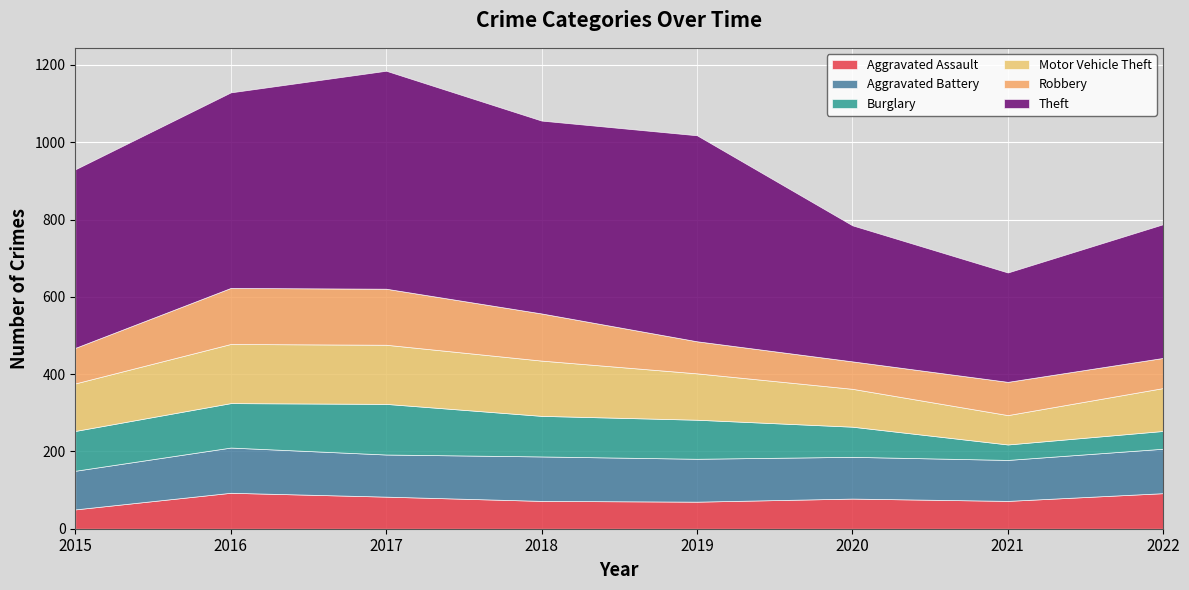

What is the value of the Burglary point at the 3rd from the left?

131